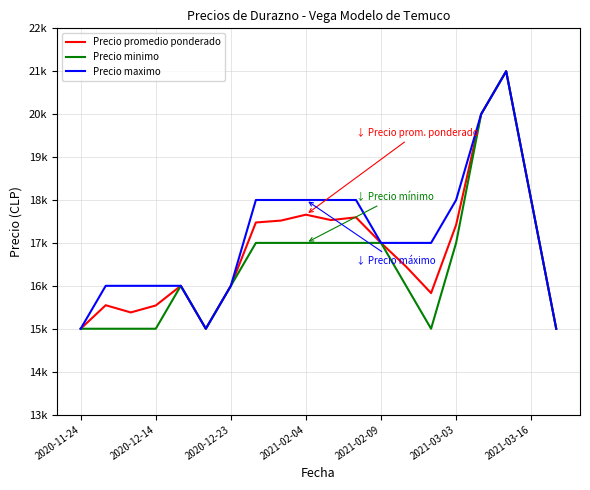

True or false: Precio maximo and Precio promedio ponderado intersect in this chart.

False